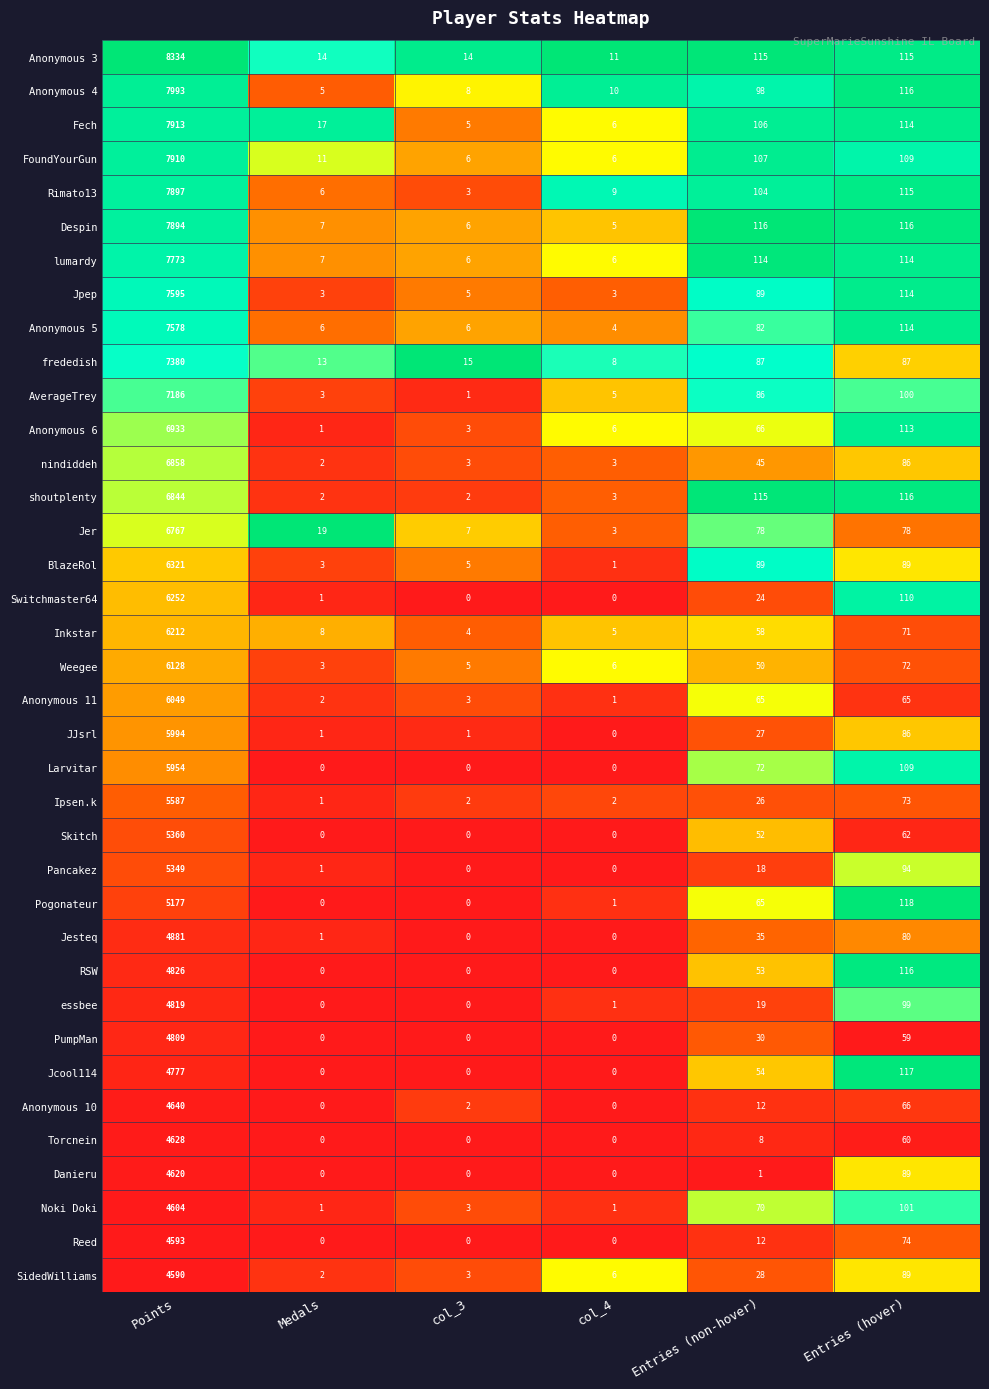

Is it true that Torcnein equals 60 at Entries (hover)?

True